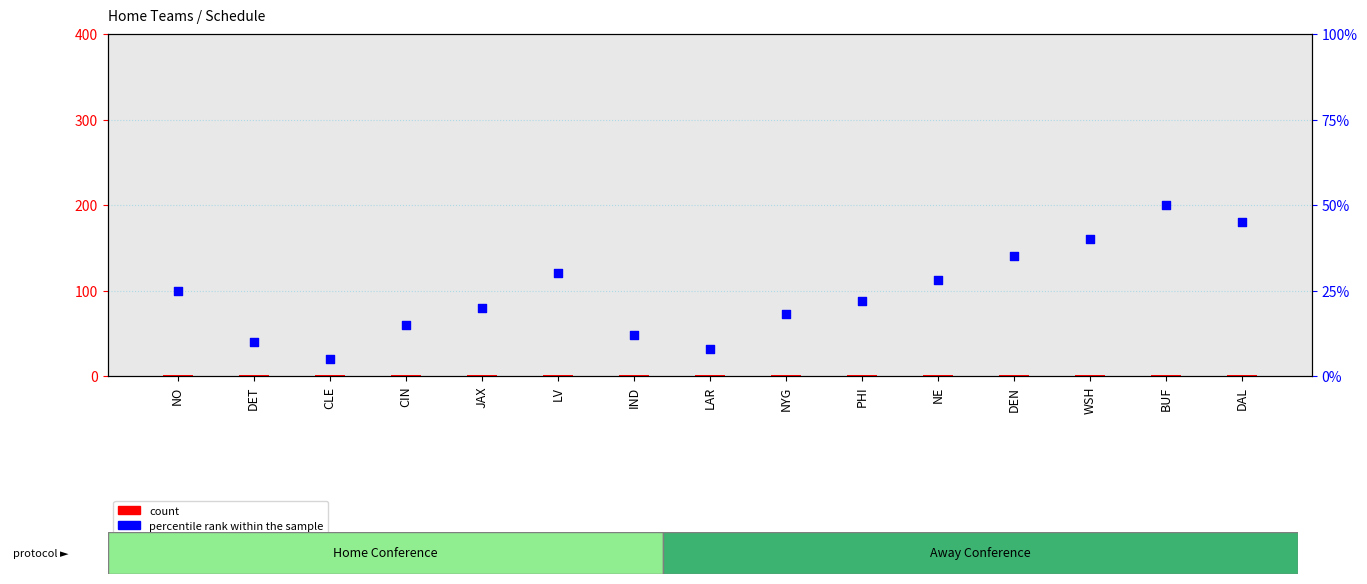

What is the total value across all series at LV?

31